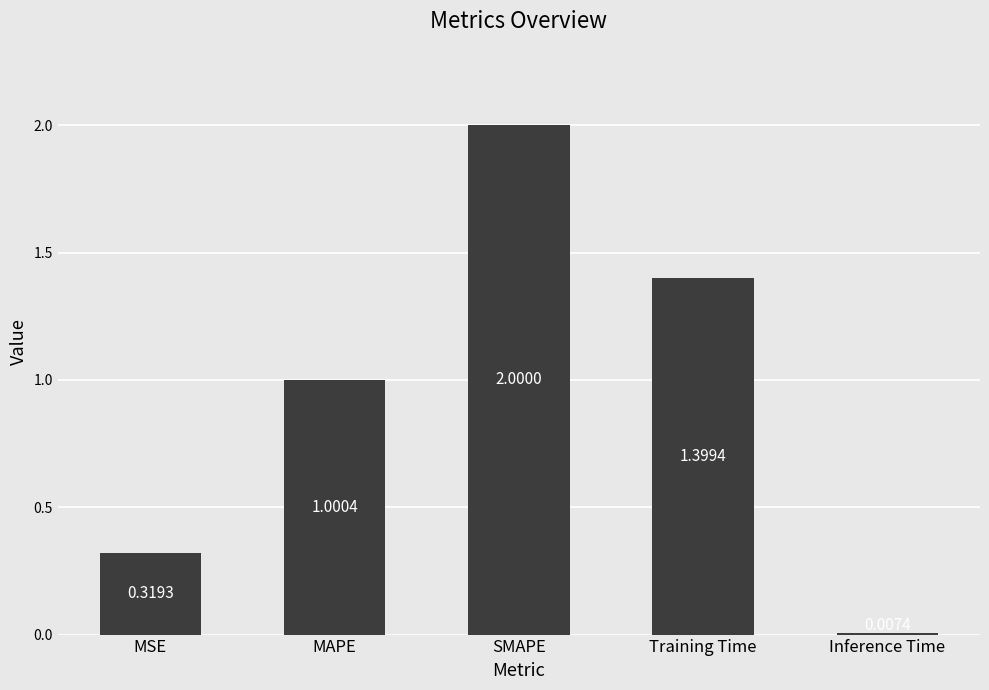

How many data points does each series have?

5